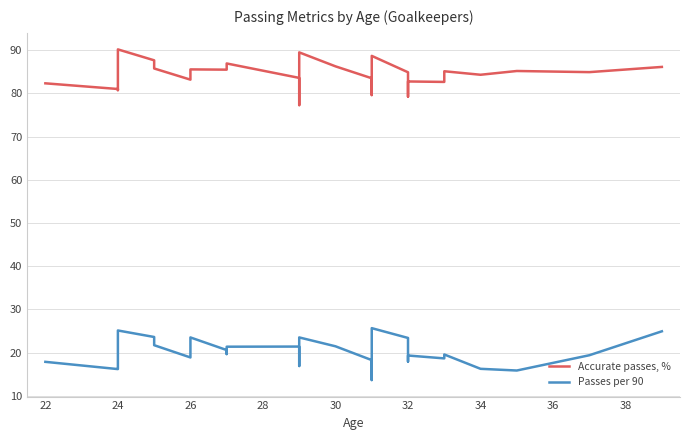

What is the sum of all Passes per 90 values?

752.1